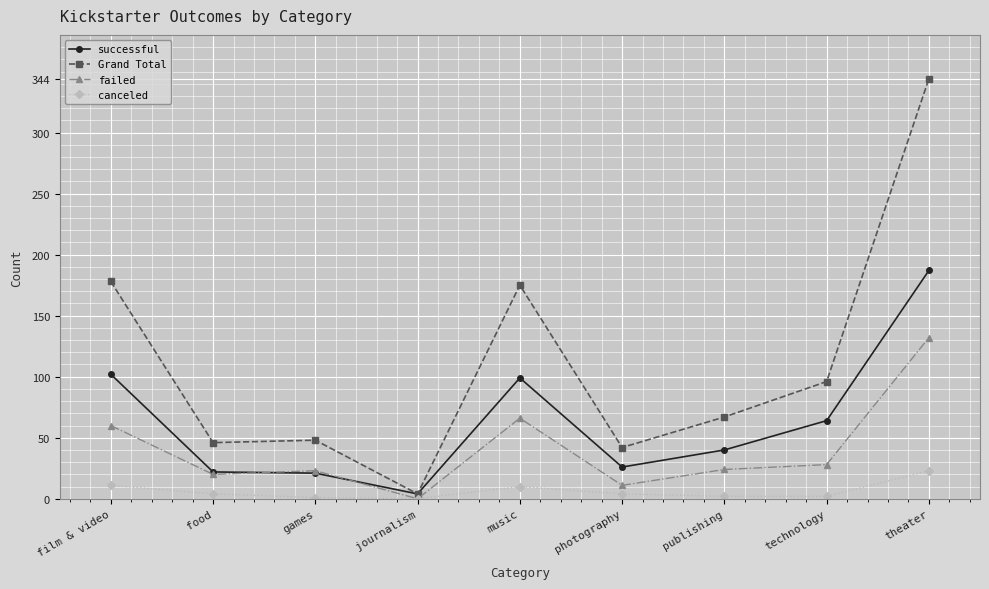

What is the approximate value of Grand Total at film & video?

178